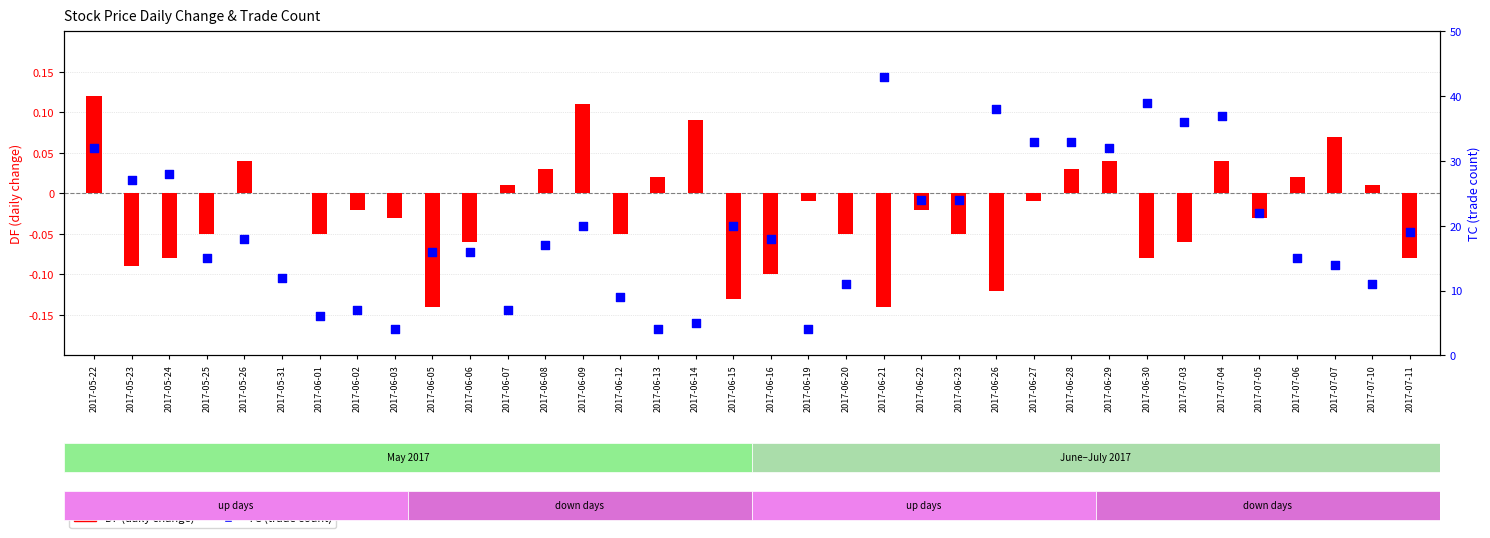

Which series has the largest Y range (max minus min)?

TC (trade count)